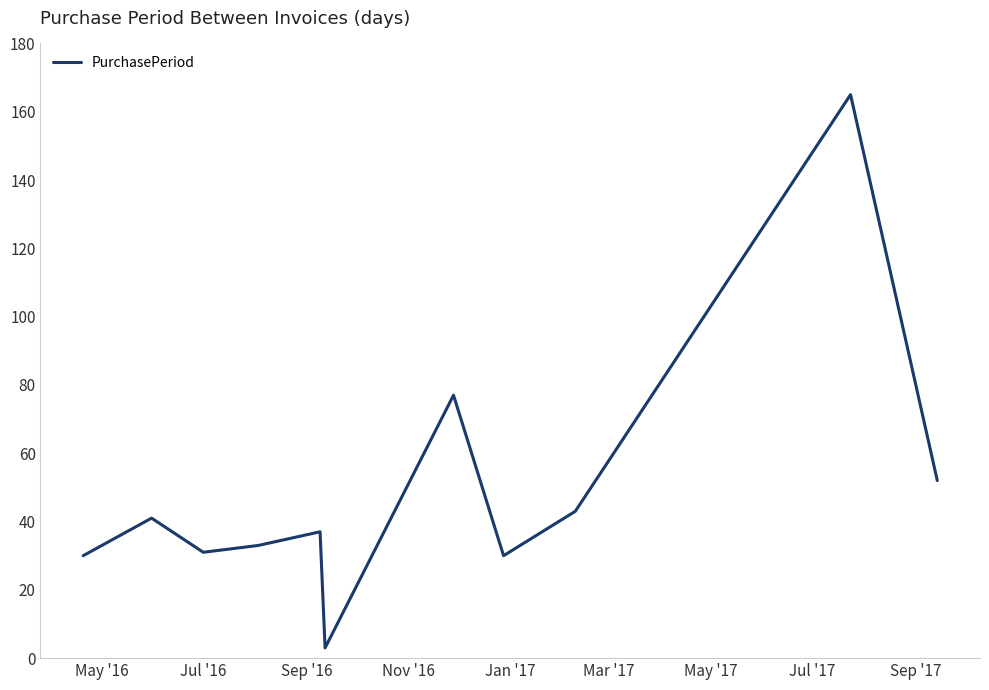

What is the smallest value displayed?

3